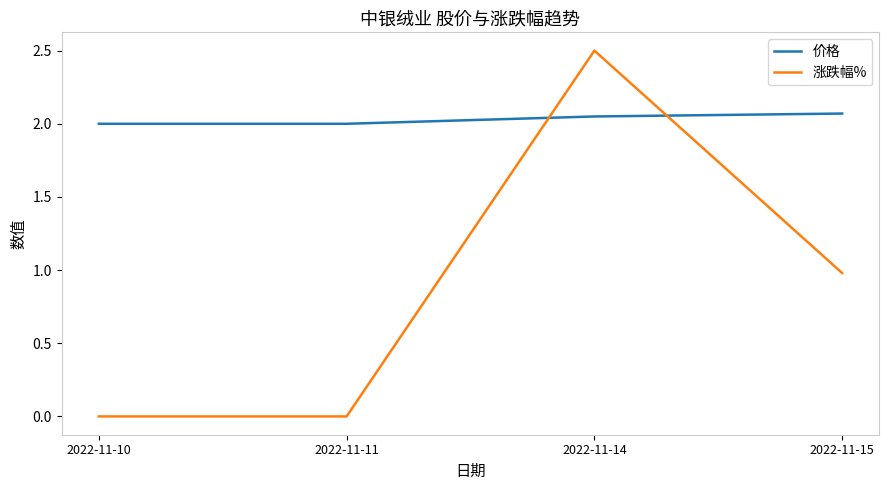

Which series has the widest spread of values?

涨跌幅%